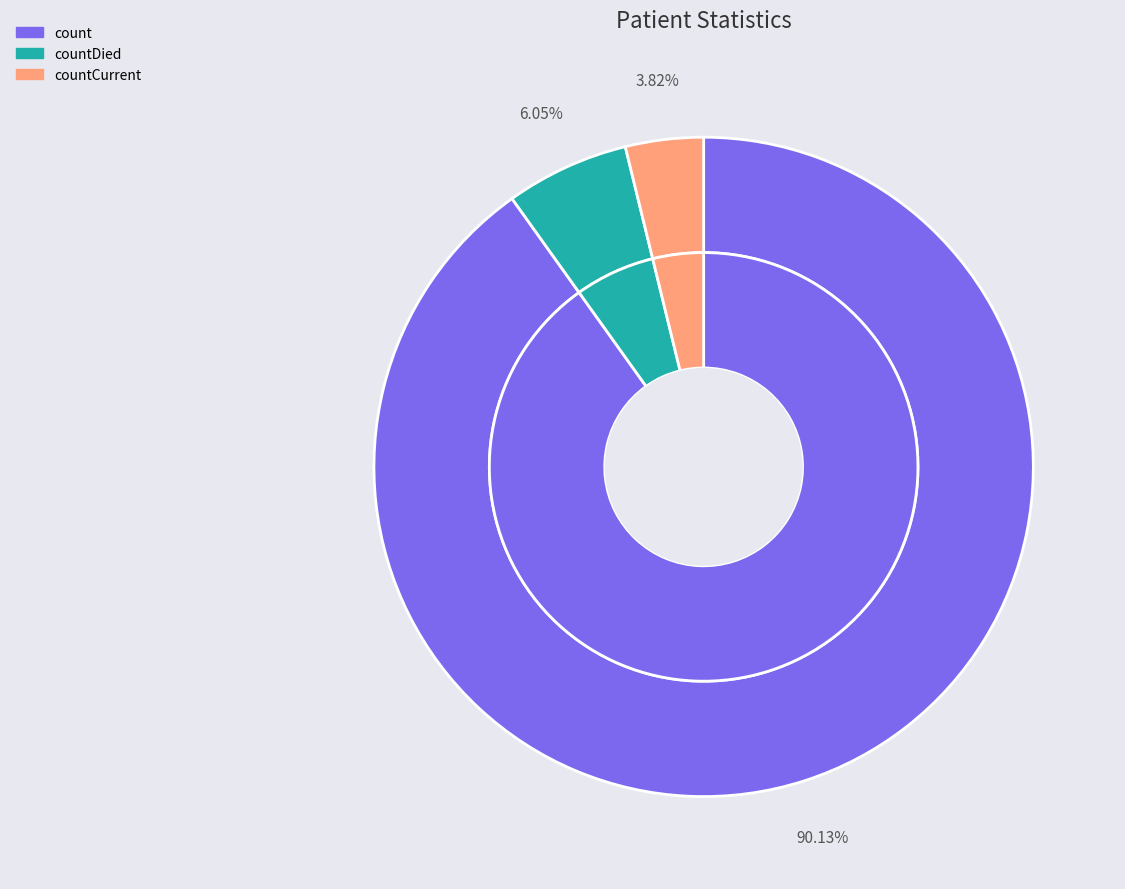

What is the largest slice in the pie chart?

count